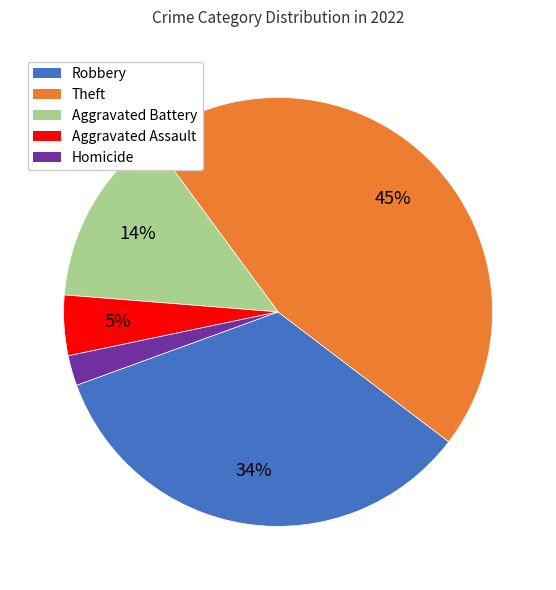

To the nearest percent, what is the difference between the largest and smallest slice percentages?

43%